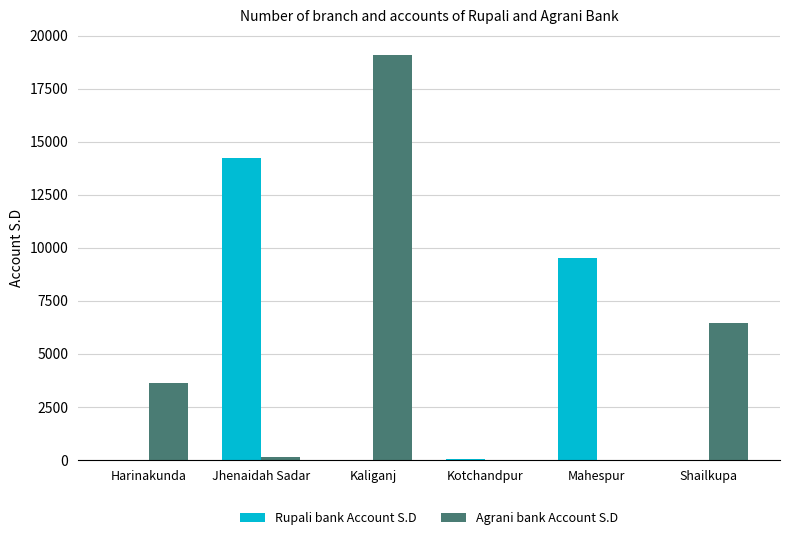

Between Kaliganj and Mahespur, which series saw the biggest shift?

Agrani bank Account S.D